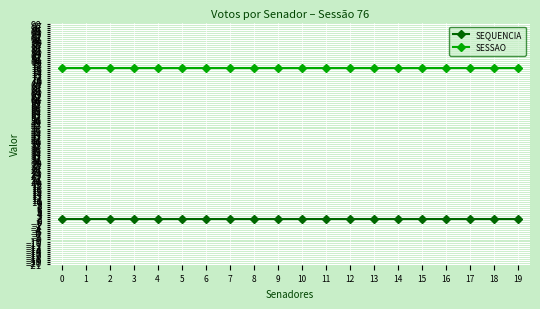

True or false: SESSAO has a value of 76 at 7.

True